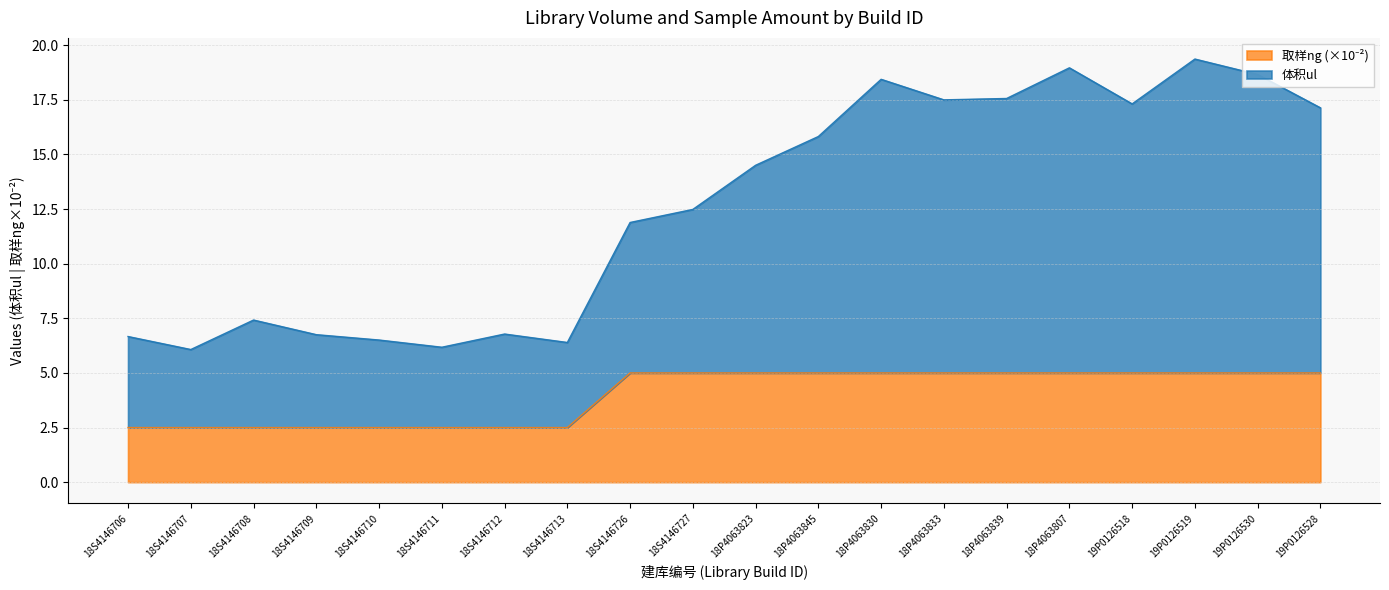

Which series has the largest total across all categories?

体积ul